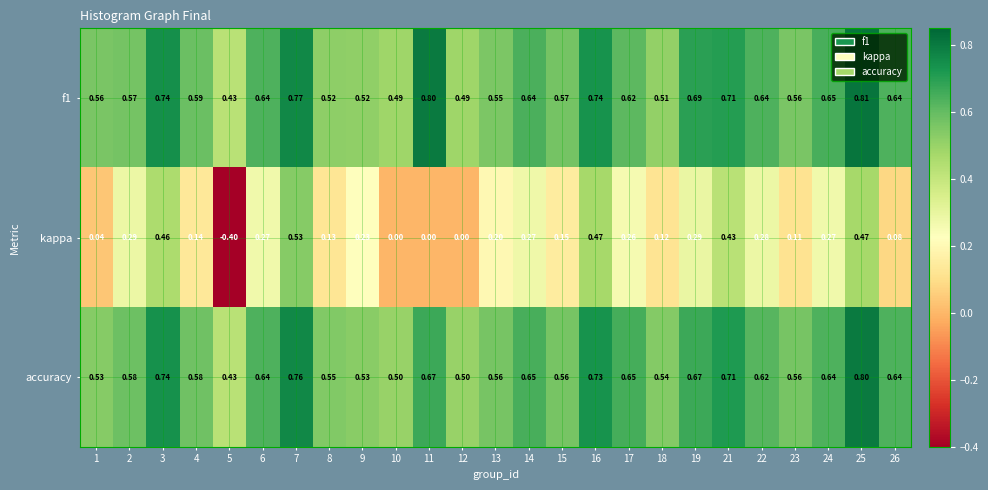

Which series has the widest spread of values?

kappa